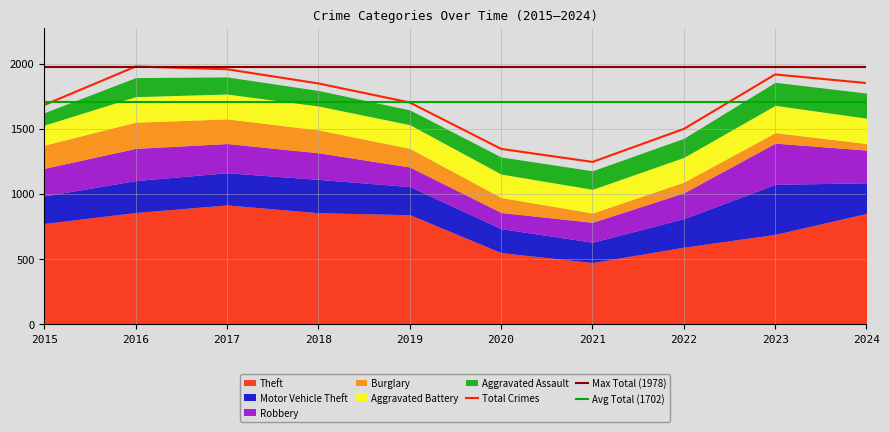

At which category is the sum across all series the highest?

2017